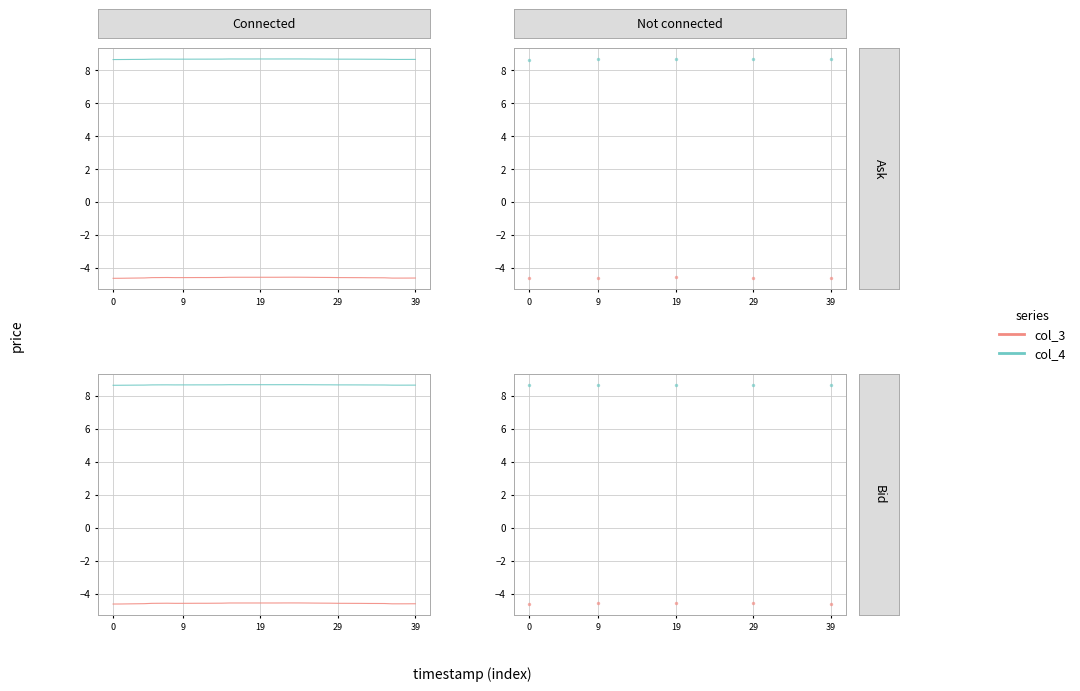

What are all the series names shown in the legend?

col_3, col_4